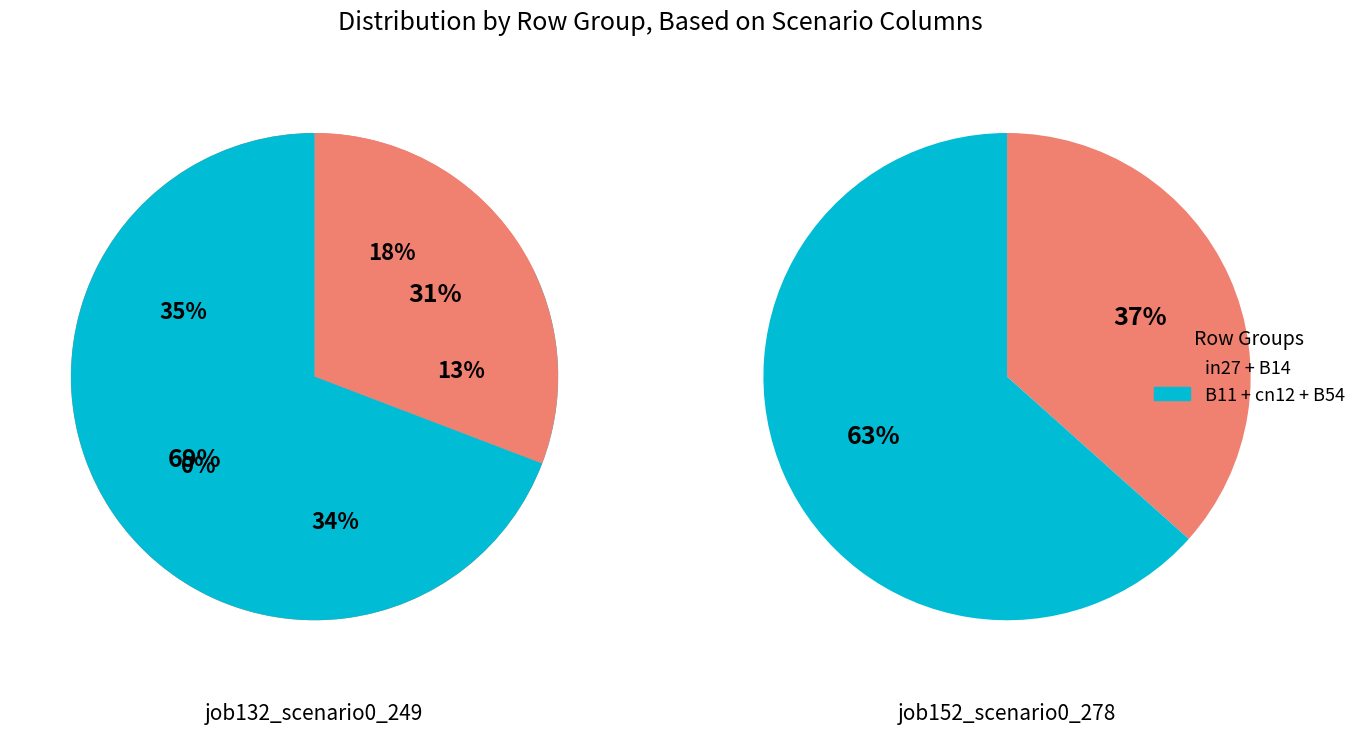

What percentage is NOT represented by B14?

87.0%